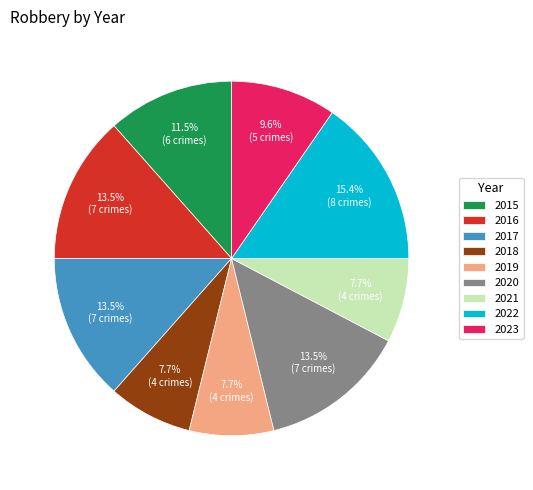

Between 2023 and 2021, which is larger?

2023